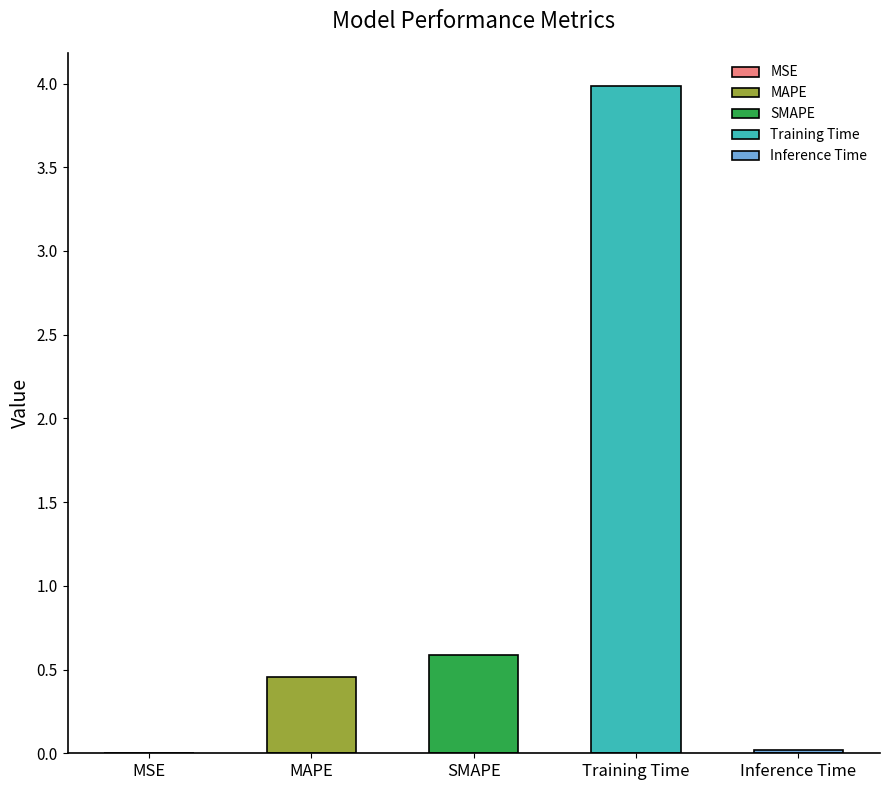

What is the sum of all values?

5.0